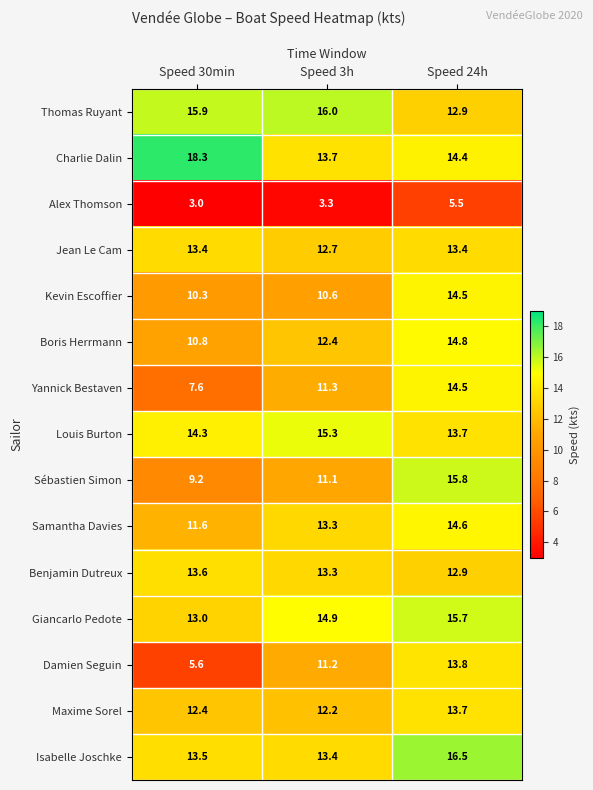

What is the average value of the Yannick Bestaven series?

11.1